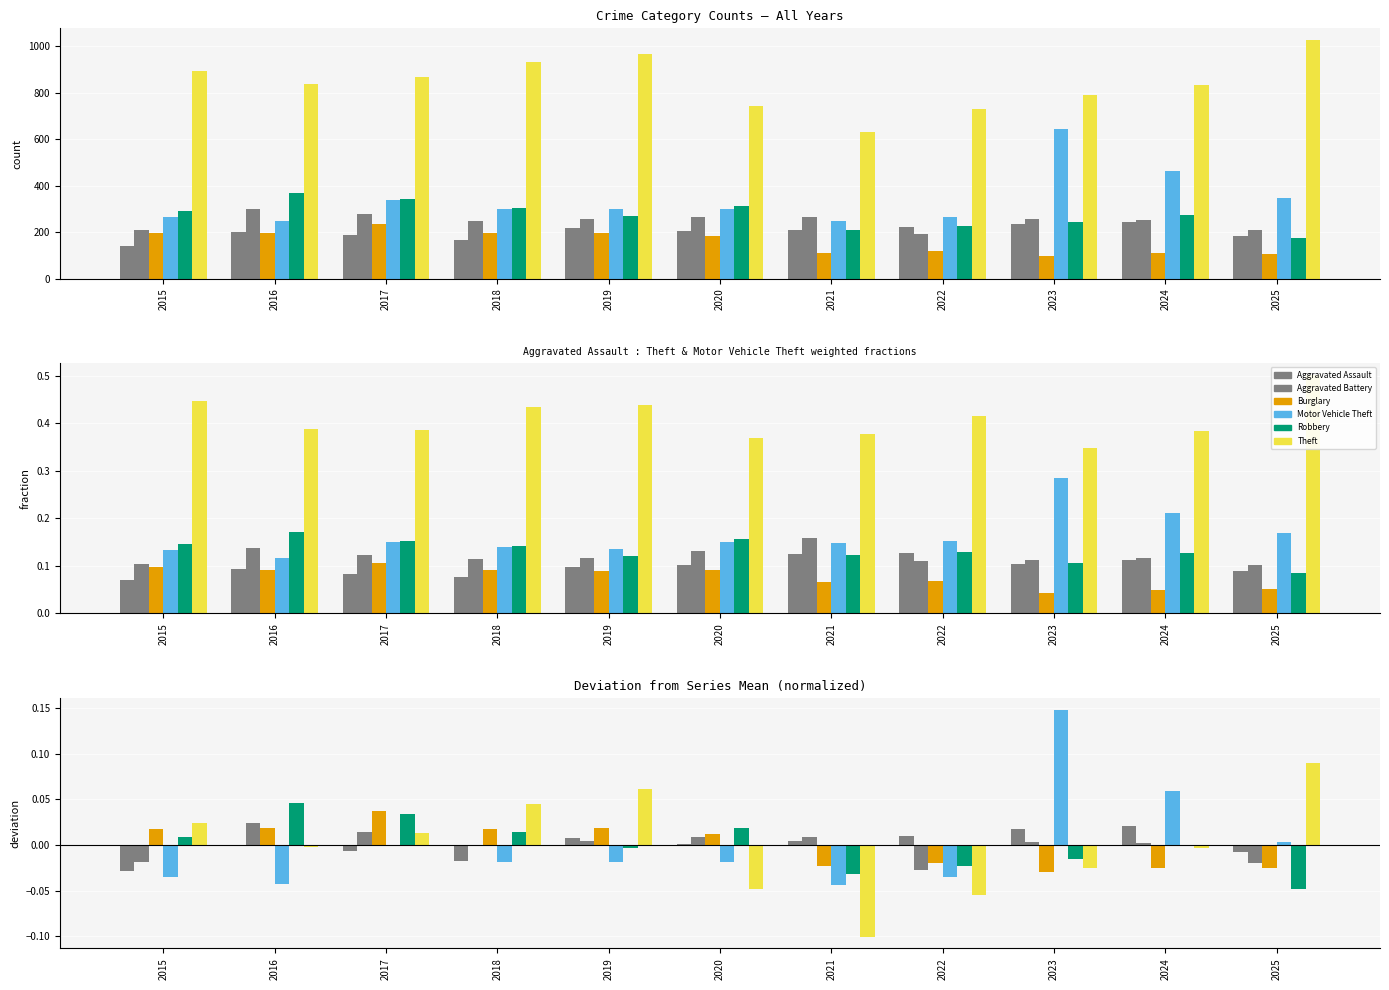

List the labels in order of Aggravated Battery value, largest first.

2016, 2017, 2021, 2020, 2019, 2023, 2024, 2018, 2015, 2025, 2022